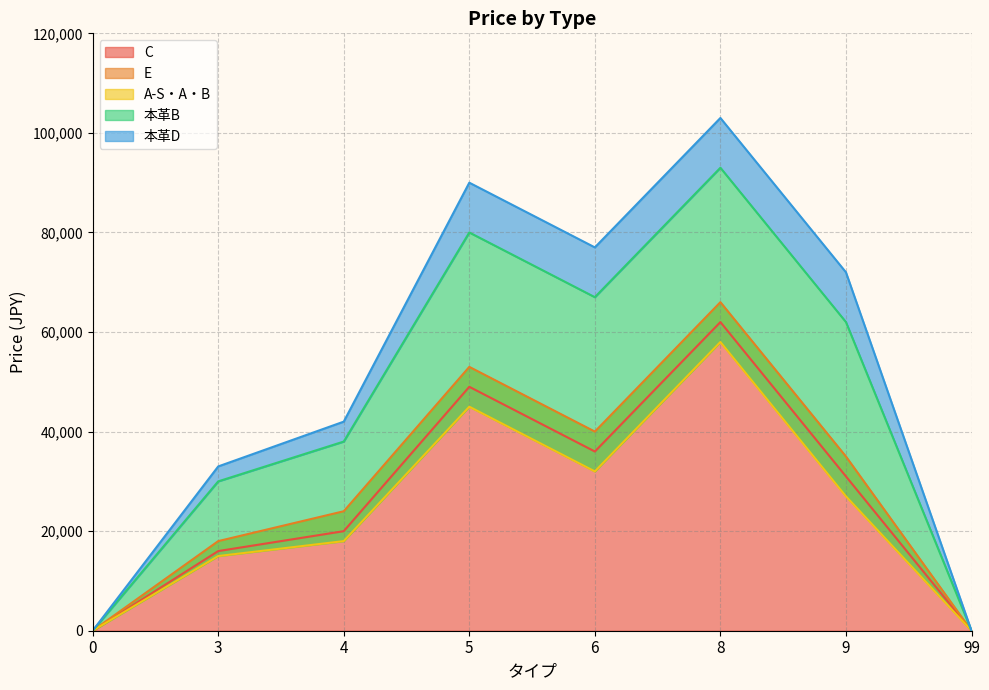

The value of 本革D at 8 is 103000. True or false?

True